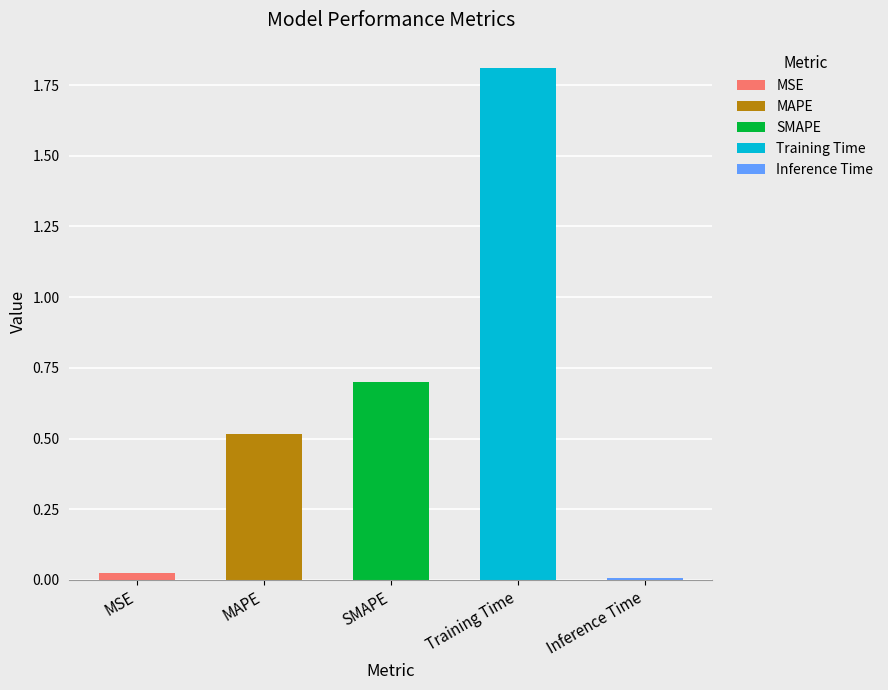

How many bars are there in total?

5